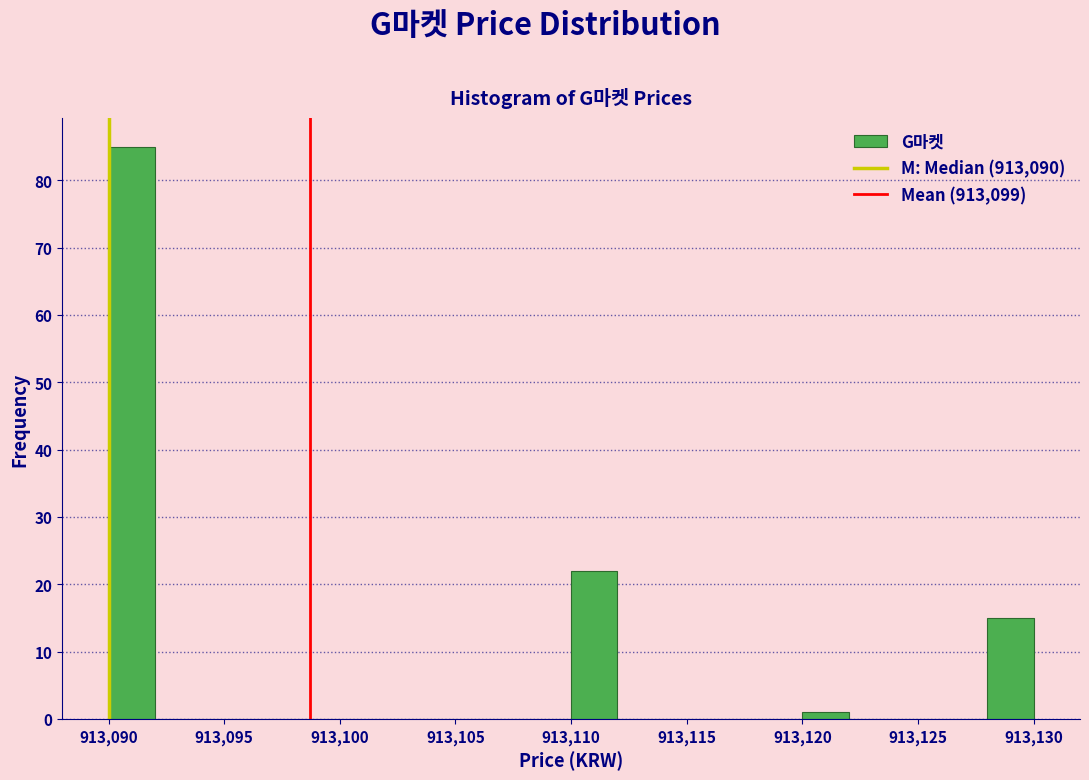

Reading left to right, transcribe this chart: for each bar, give the range it covers on the x-axis and its height. The values are not printed on the chart, so give them approximately, as read against the axis.

913090 to 913092: 85
913092 to 913094: 0
913094 to 913096: 0
913096 to 913098: 0
913098 to 913100: 0
913100 to 913102: 0
913102 to 913104: 0
913104 to 913106: 0
913106 to 913108: 0
913108 to 913110: 0
913110 to 913112: 22
913112 to 913114: 0
913114 to 913116: 0
913116 to 913118: 0
913118 to 913120: 0
913120 to 913122: 1
913122 to 913124: 0
913124 to 913126: 0
913126 to 913128: 0
913128 to 913130: 15